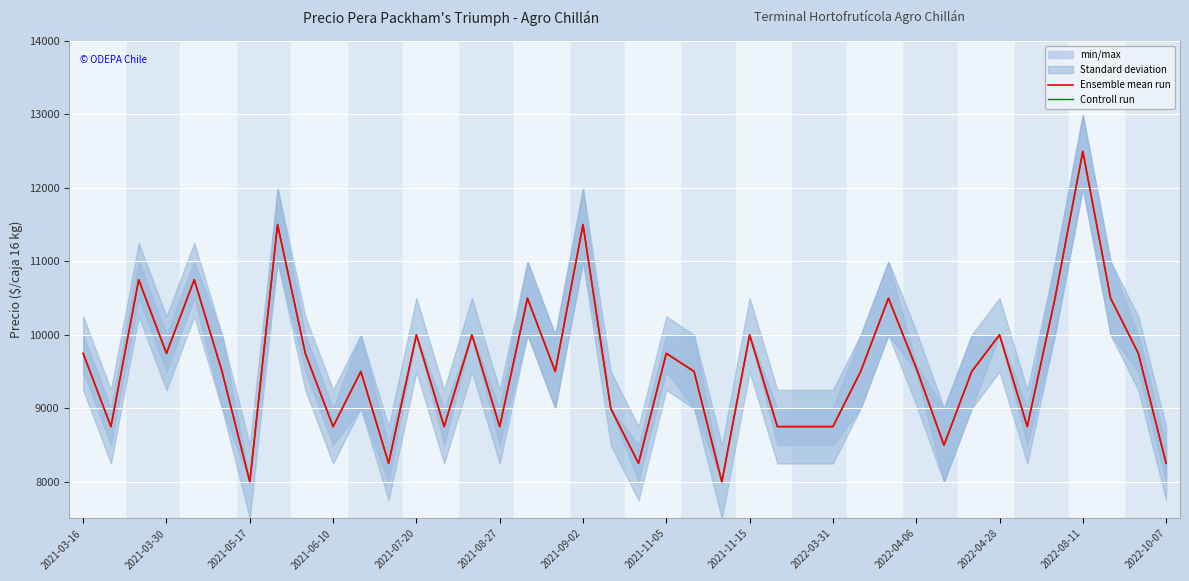

What is the sum of the Controll run values at 2021-11-05 and 2022-10-07?

18000